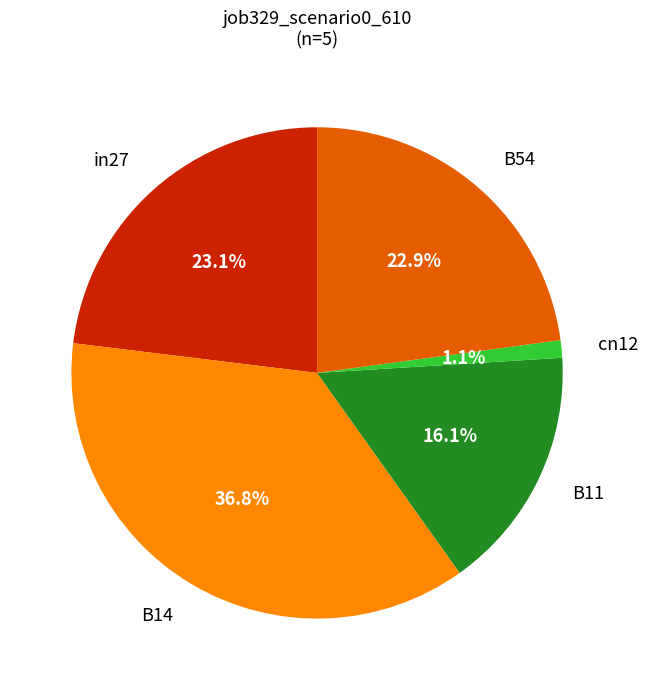

Is the sum of cn12 and B54 greater than half?

No